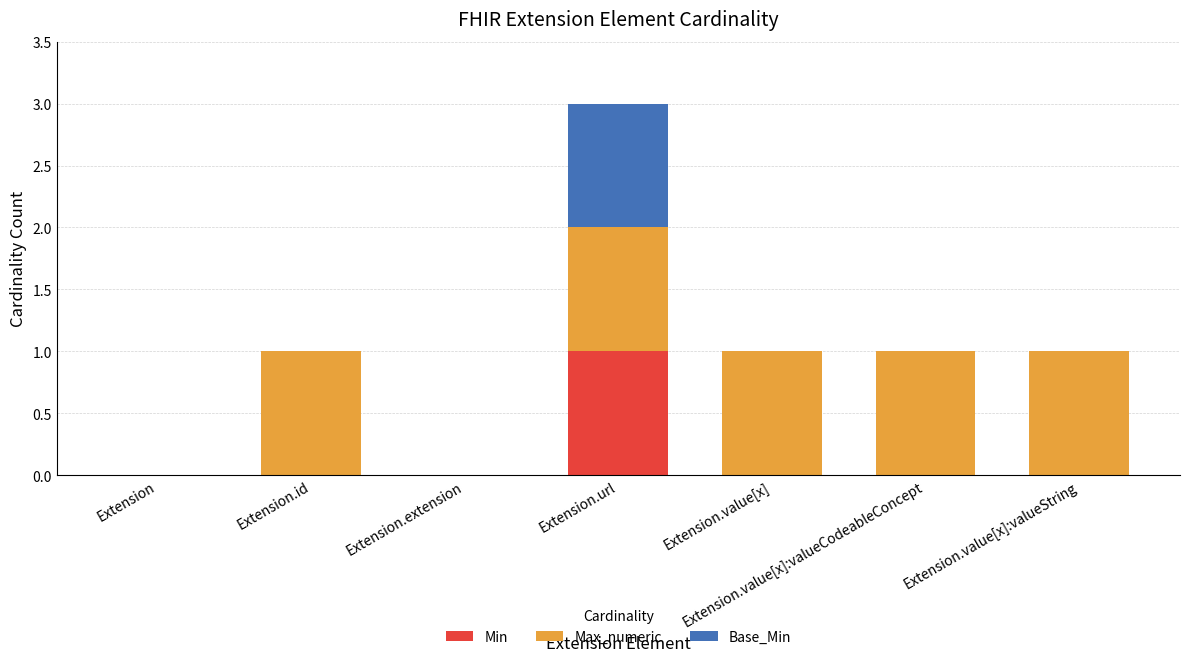

What is the total value across all series at Extension.value[x]:valueString?

1